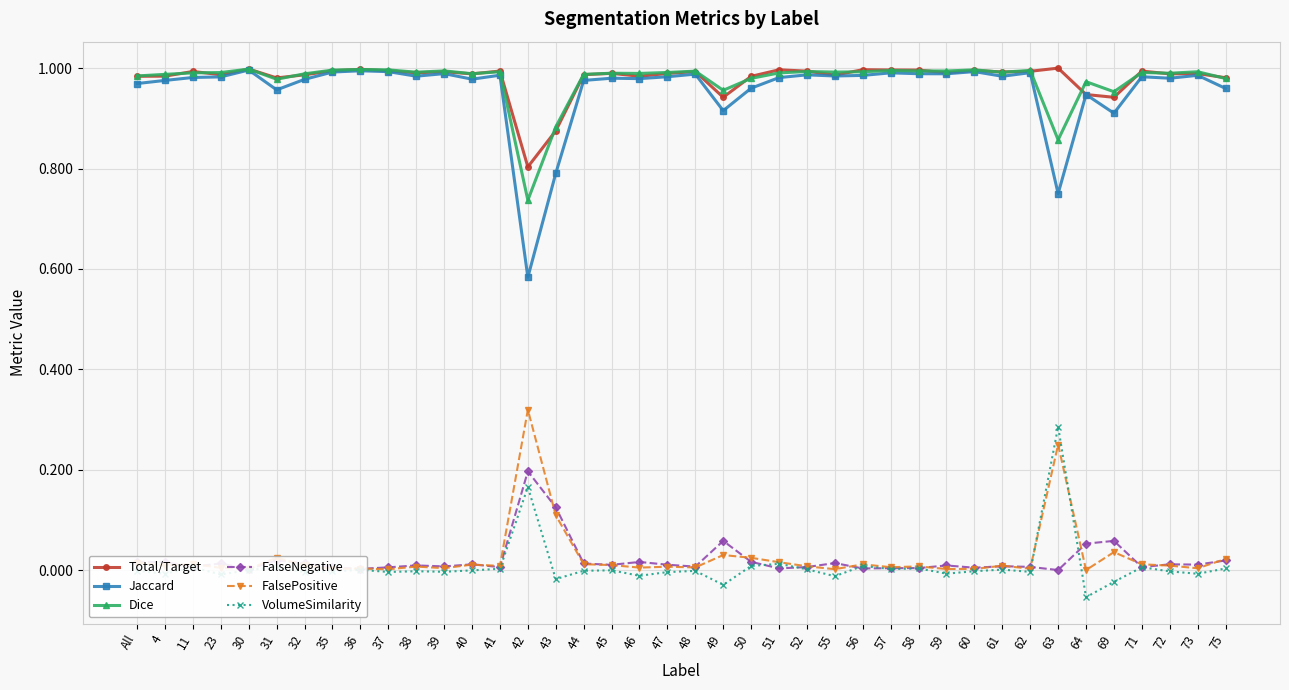

What position from the right is 31?

35